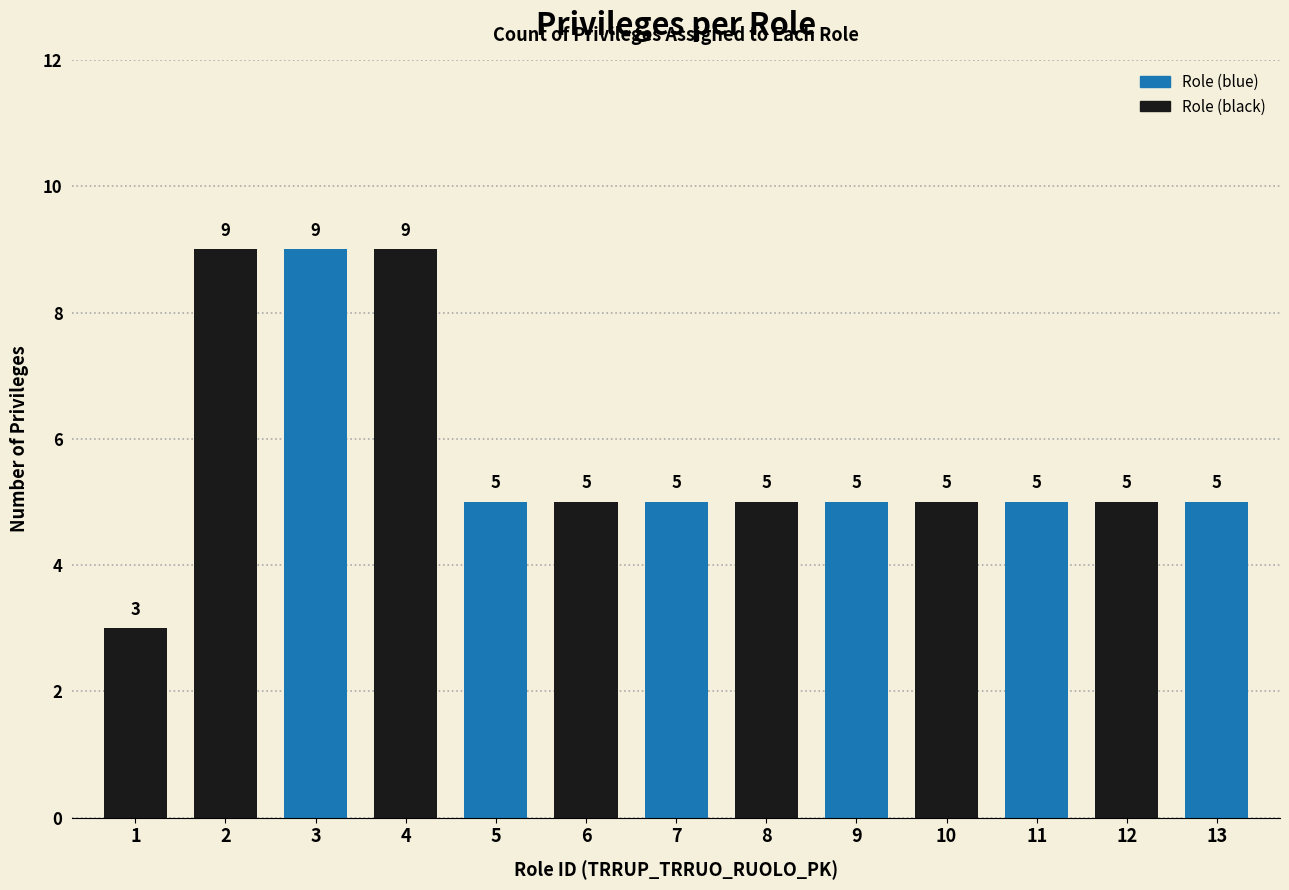

True or false: the data shows 1 at 12.

False